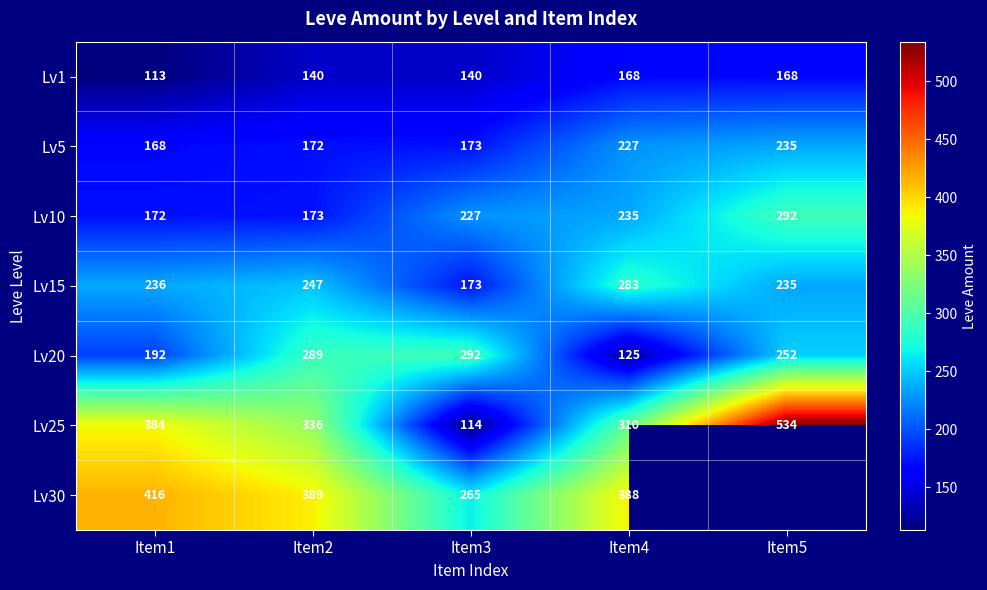

The Lv25 series shows 548.3 at Item2. True or false?

False